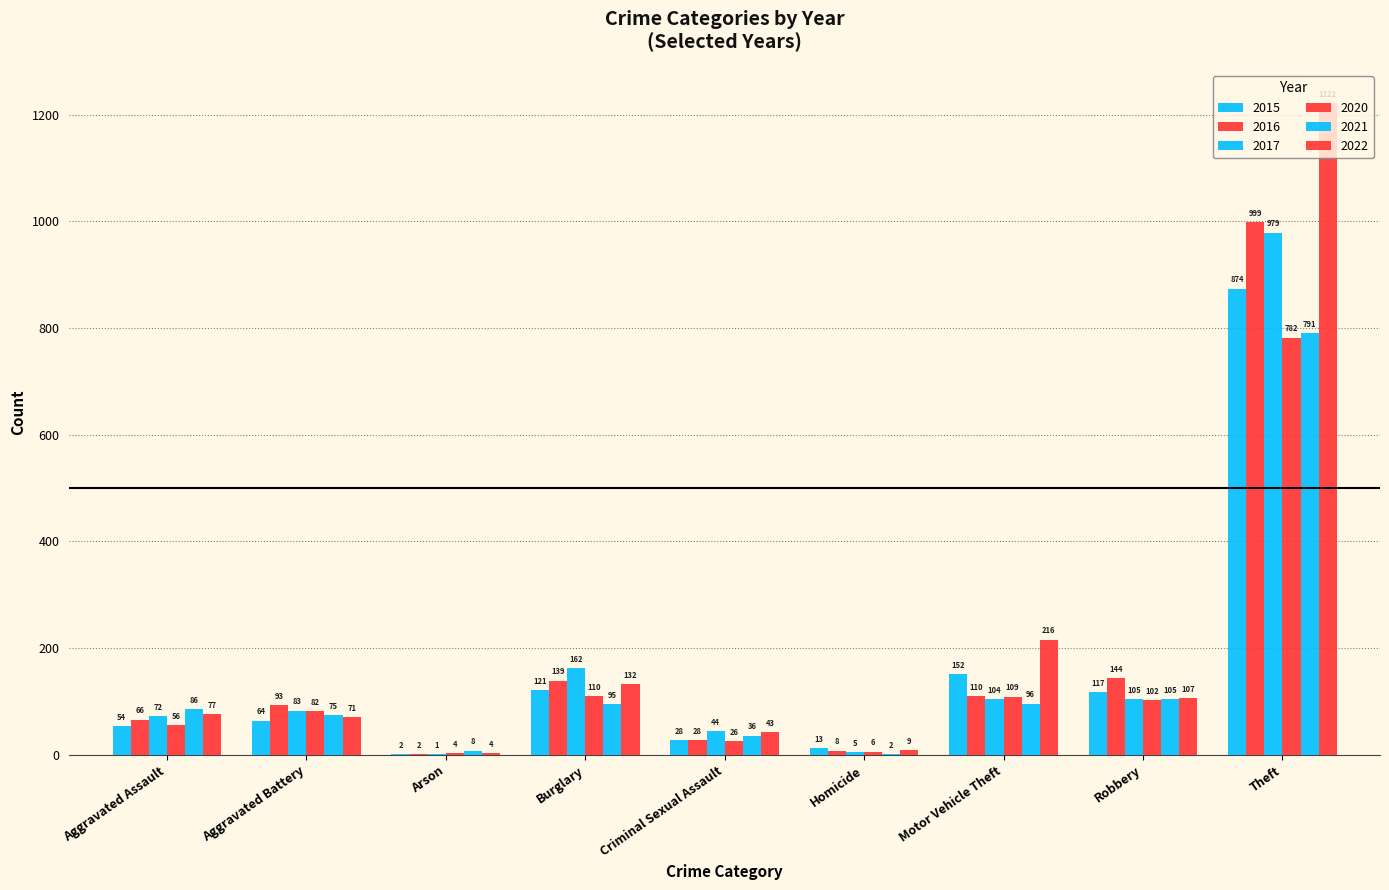

How many groups of bars are there?

9